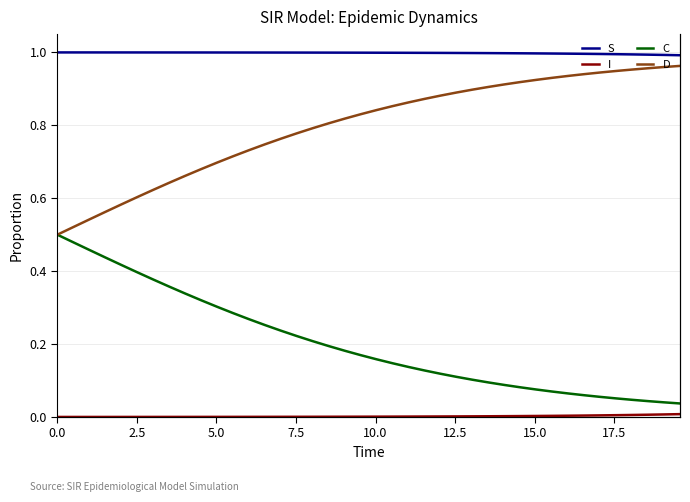

True or false: S and I cross at least once.

False